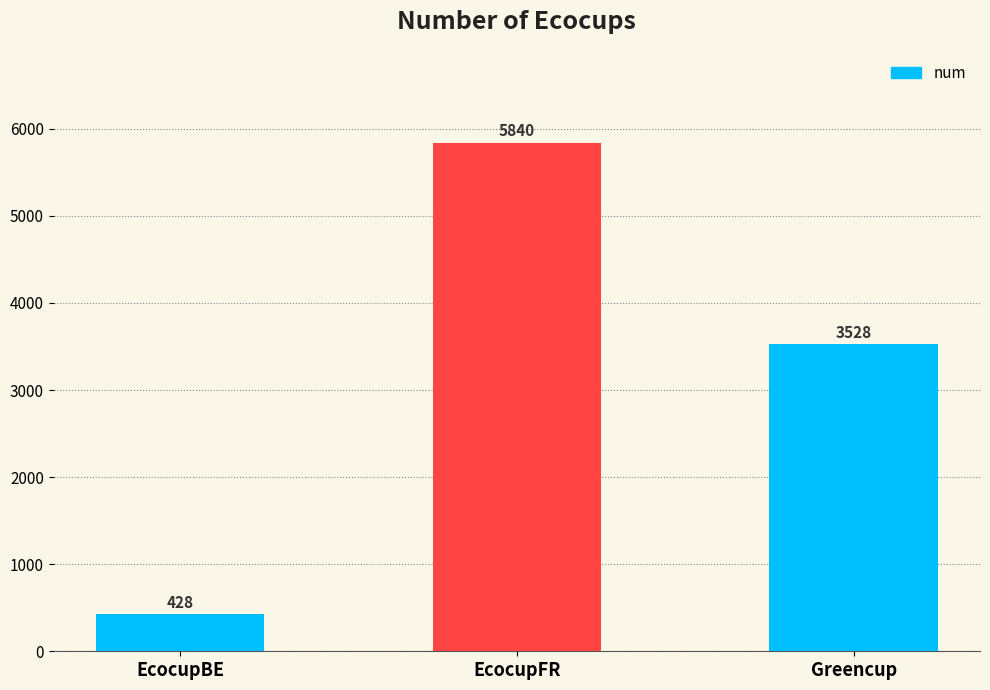

Is it true that the value at EcocupFR is 10308?

False